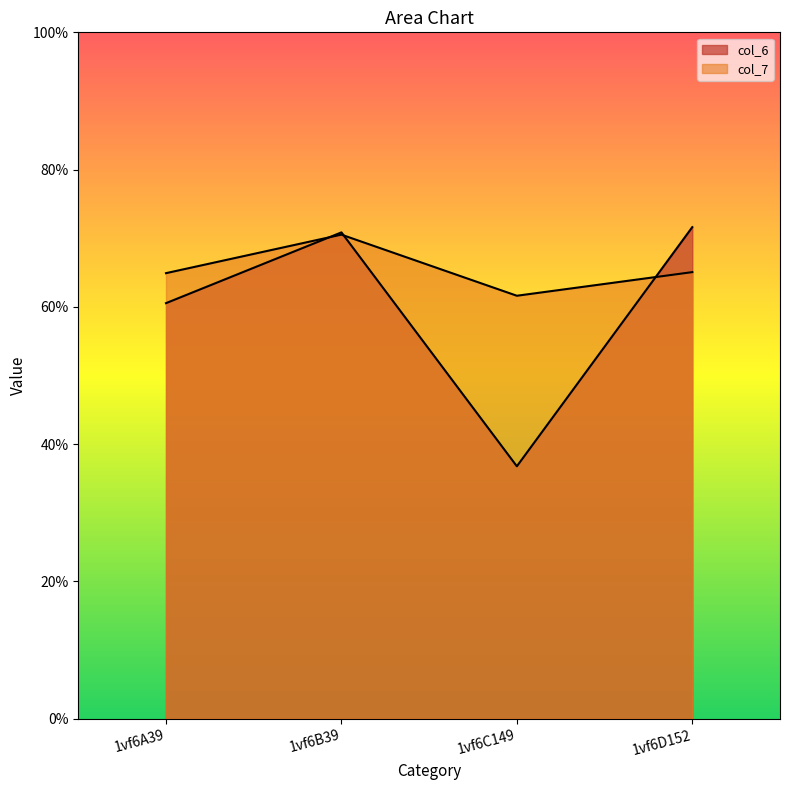

List the labels in order of col_6 value, smallest first.

1vf6C149, 1vf6A39, 1vf6B39, 1vf6D152